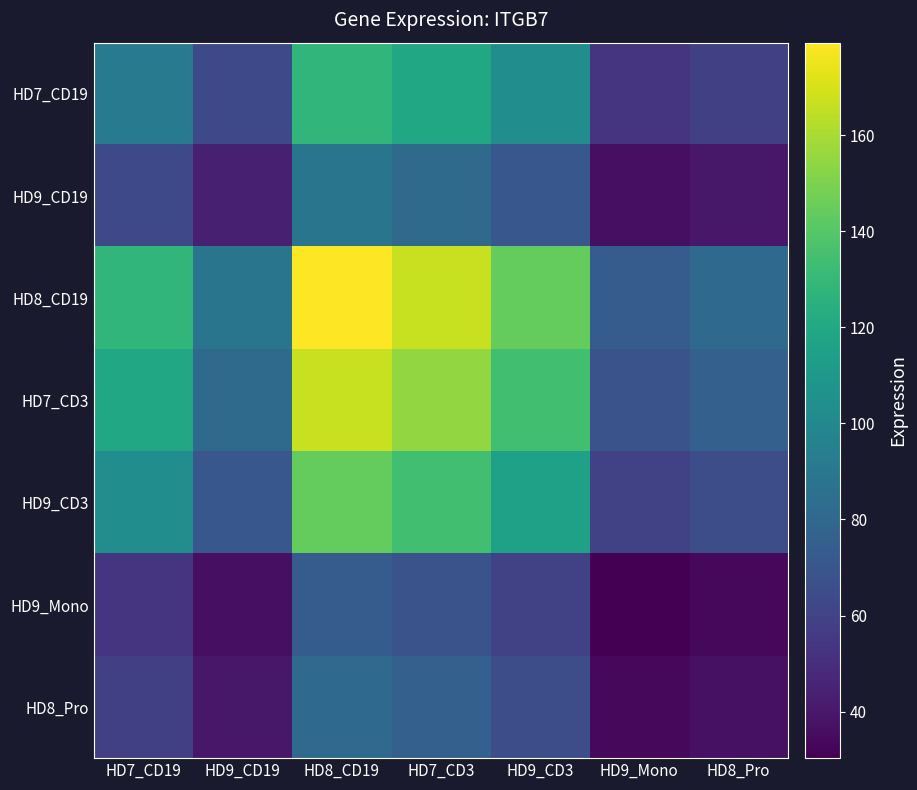

How many series are shown in this chart?

7